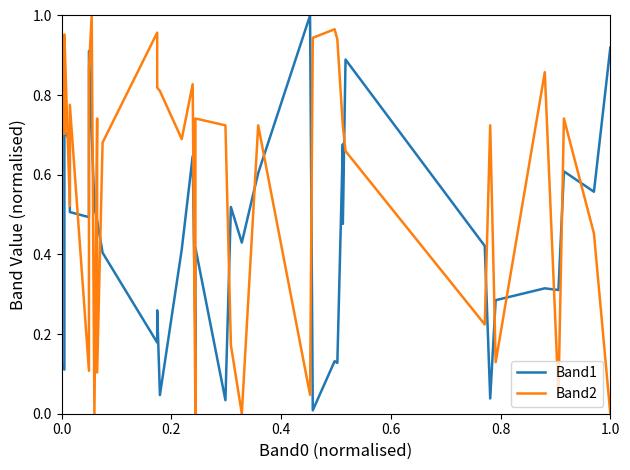

In Band2, how many points are lower than both neighbors (excluding endpoints)?

12